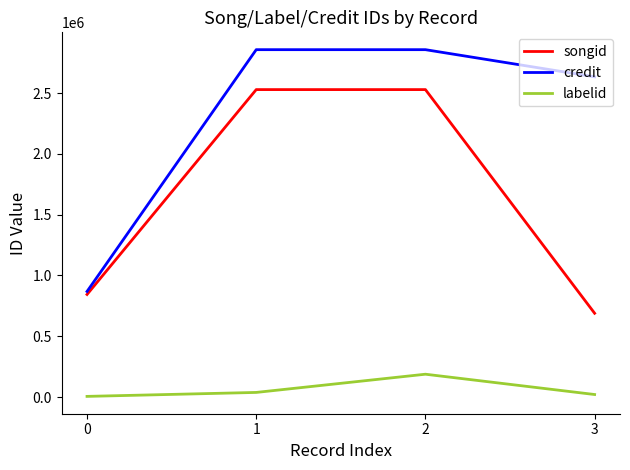

What value does the labelid series have at 2, to the nearest 50?

188150